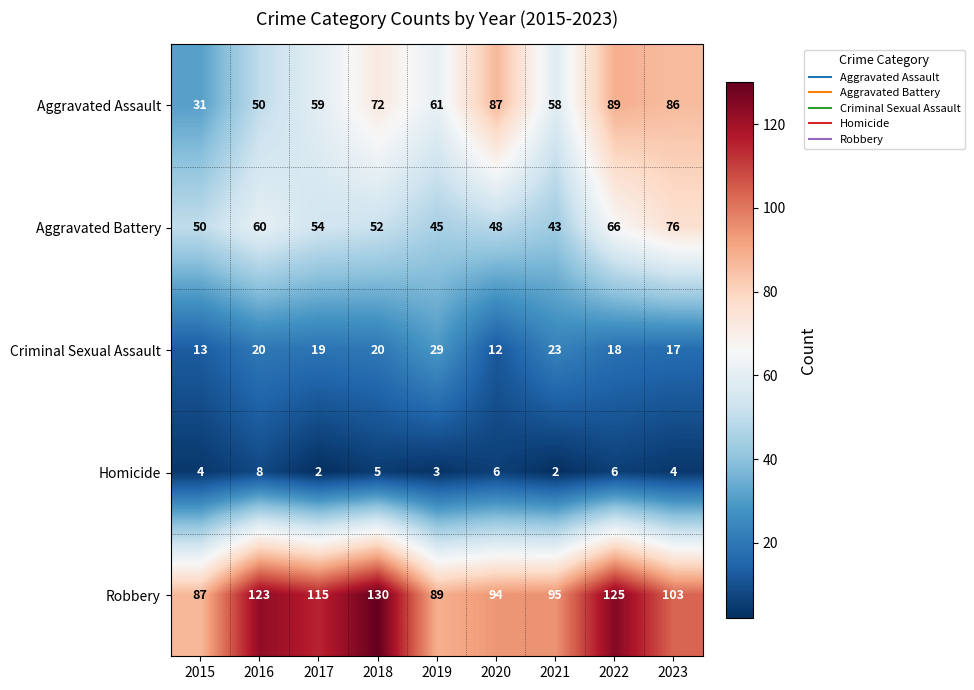

At which category is the sum across all series the highest?

2022